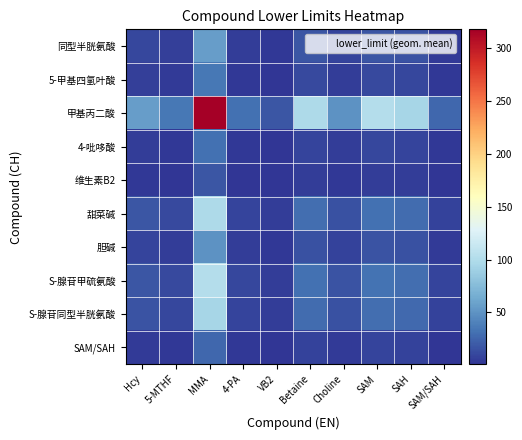

Which series changed the most between 4-PA and Choline?

甲基丙二酸